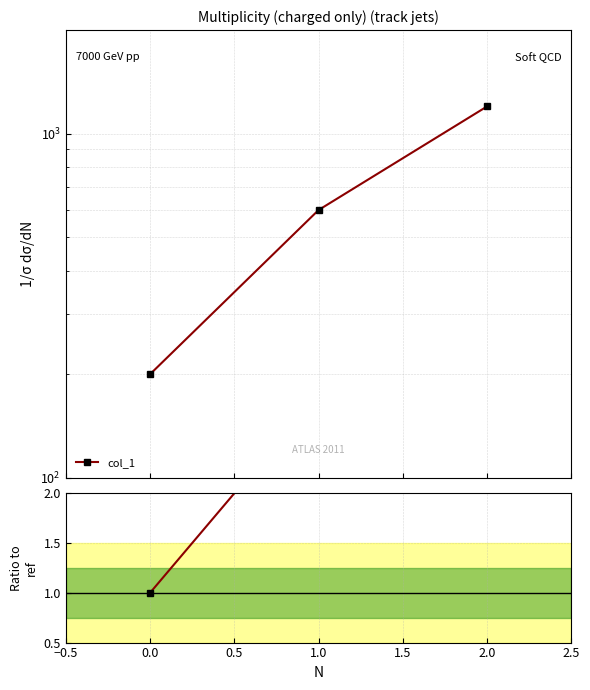

How many values in the col_1 / col_1[0] series exceed 3?

1